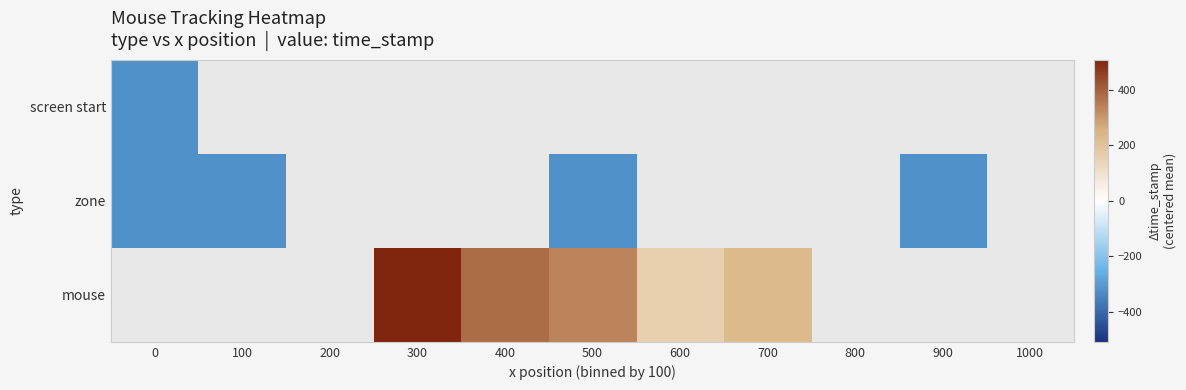

List the labels in order of screen start value, smallest first.

0, 100, 200, 300, 400, 500, 600, 700, 800, 900, 1000